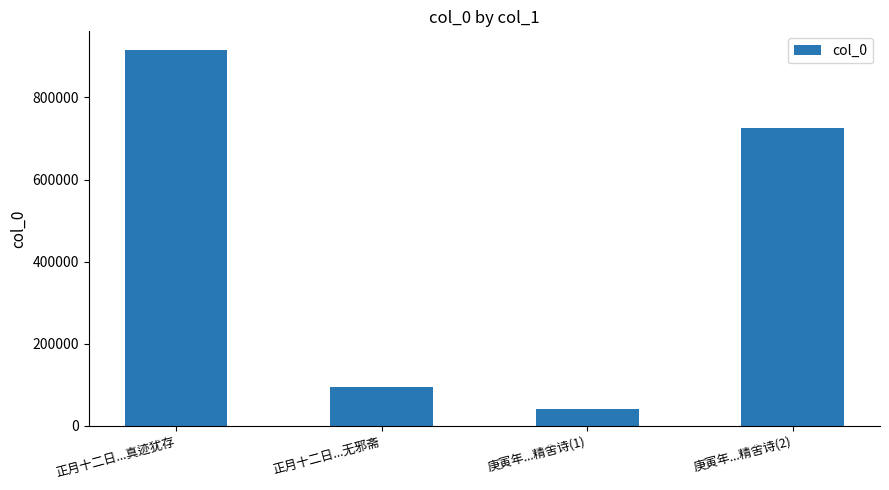

Rank the categories by value from lowest to highest.

庚寅年...精舍诗(1), 正月十二日...无邪斋, 庚寅年...精舍诗(2), 正月十二日...真迹犹存